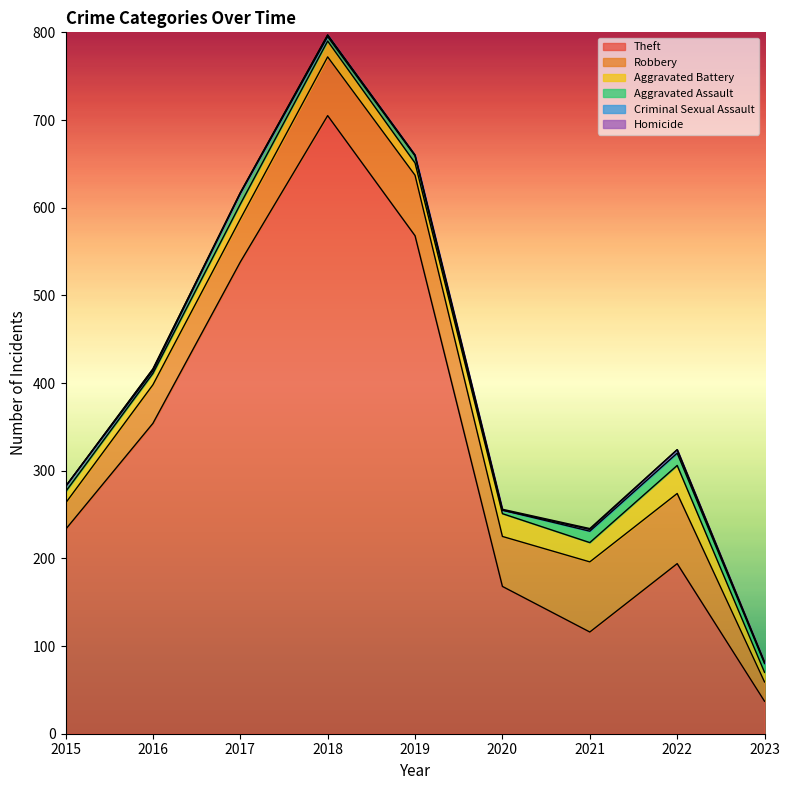

What is the sum of all Aggravated Battery values?

166